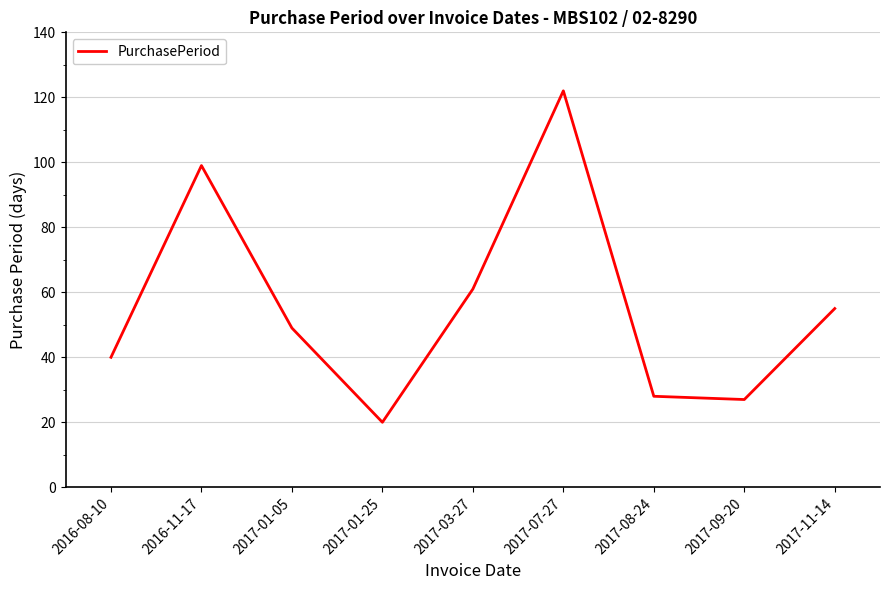

Reading right to left, transcribe all the data shown in this chart.

55	27	28	122	61	20	49	99	40